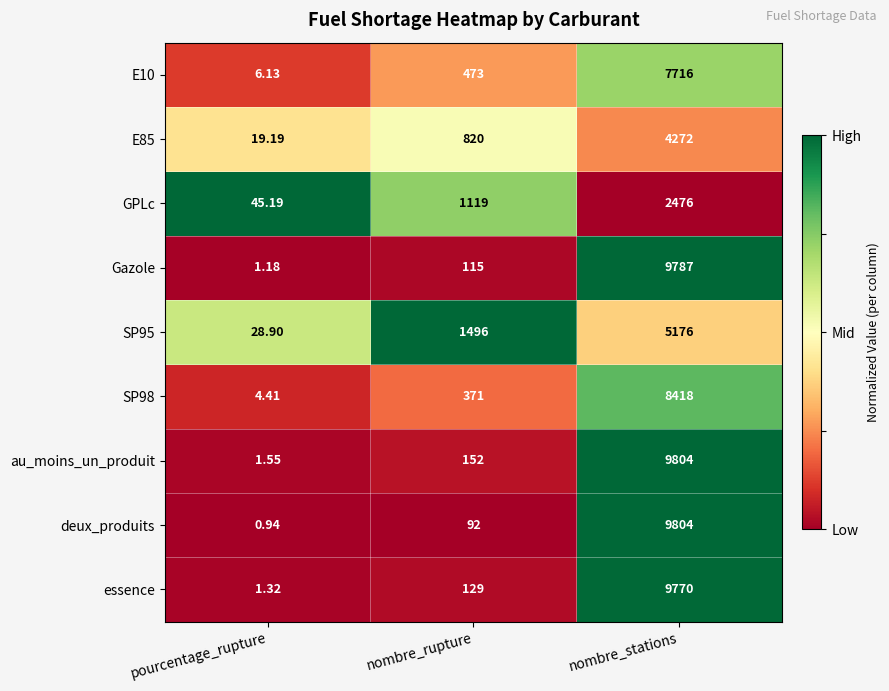

List the labels in order of essence value, largest first.

nombre_stations, nombre_rupture, pourcentage_rupture